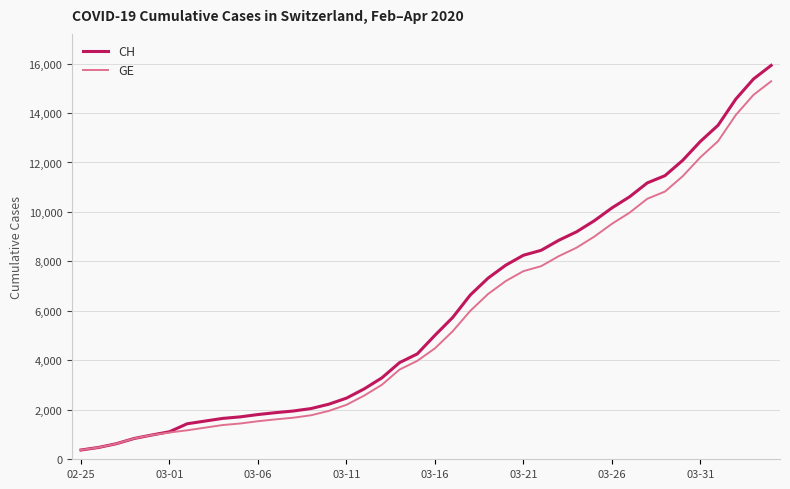

Which series has the largest range (max minus min)?

CH